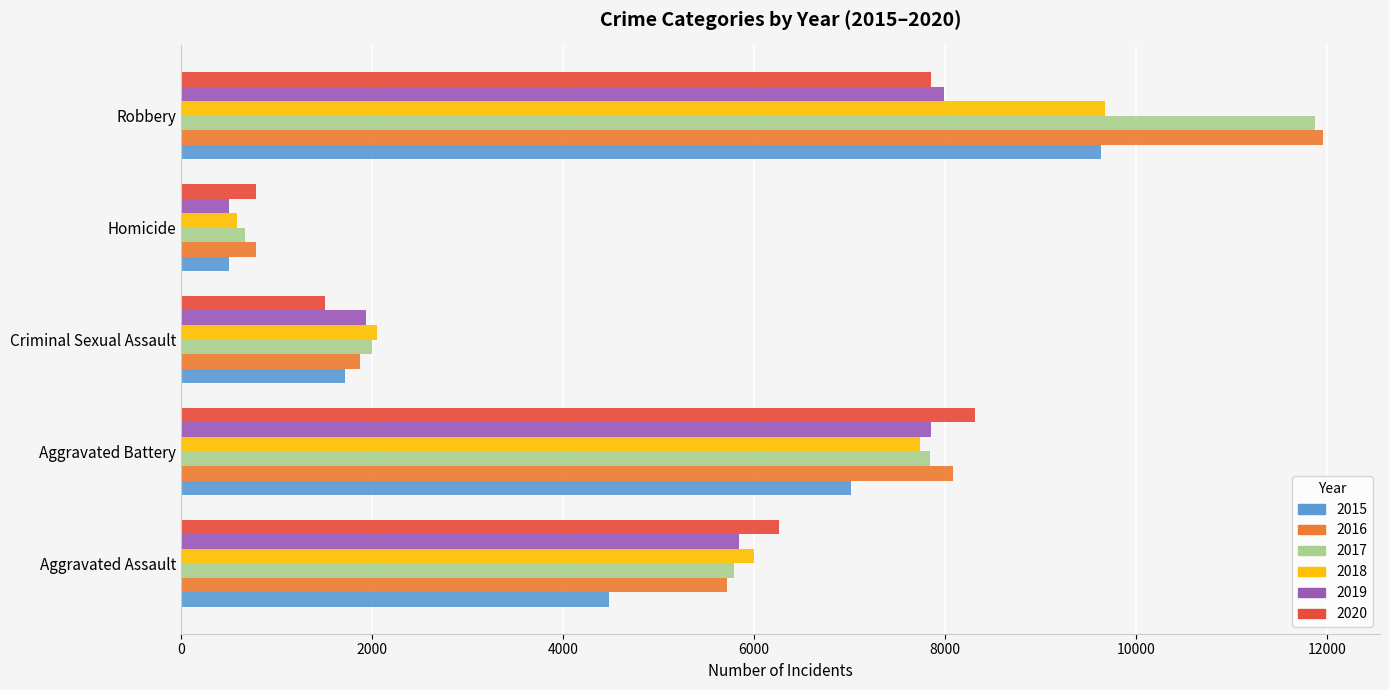

What is the sum of the 2018 values at Aggravated Battery and Homicide?

8322